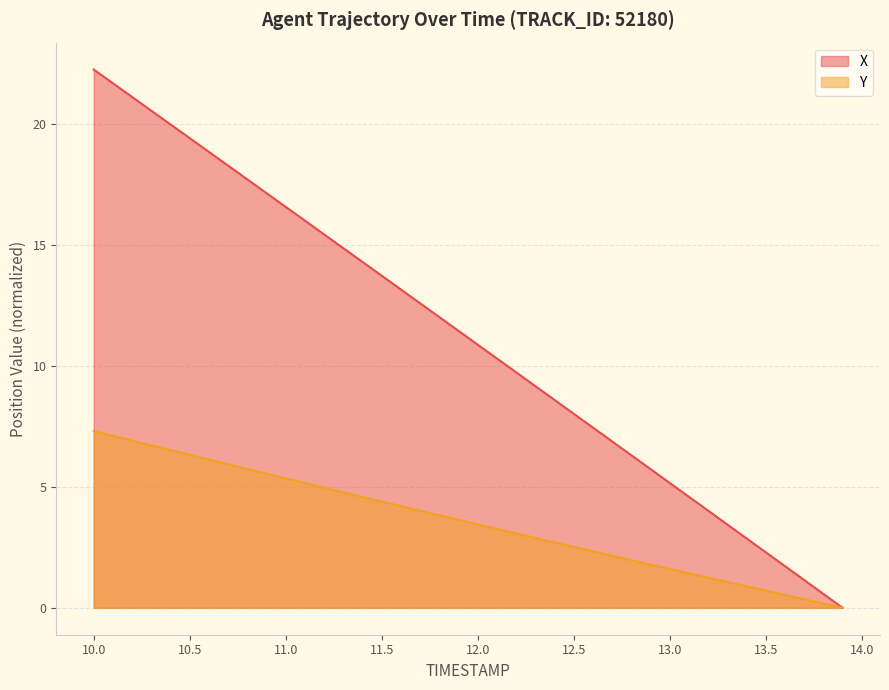

How many lines are shown in the chart?

2